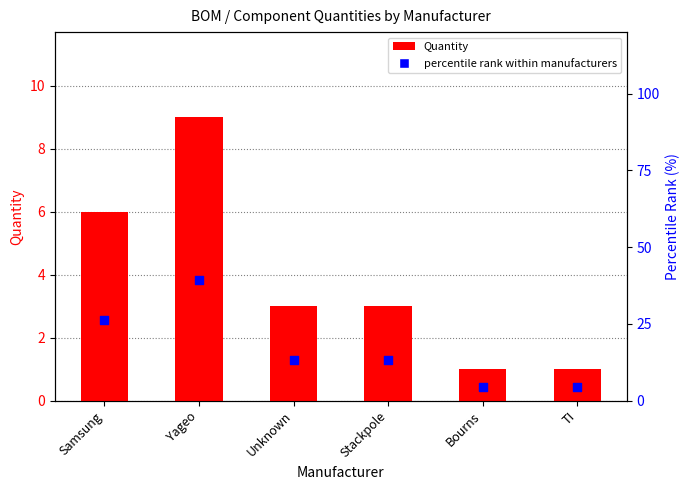

Which series contains the highest Y value?

percentile rank within manufacturers